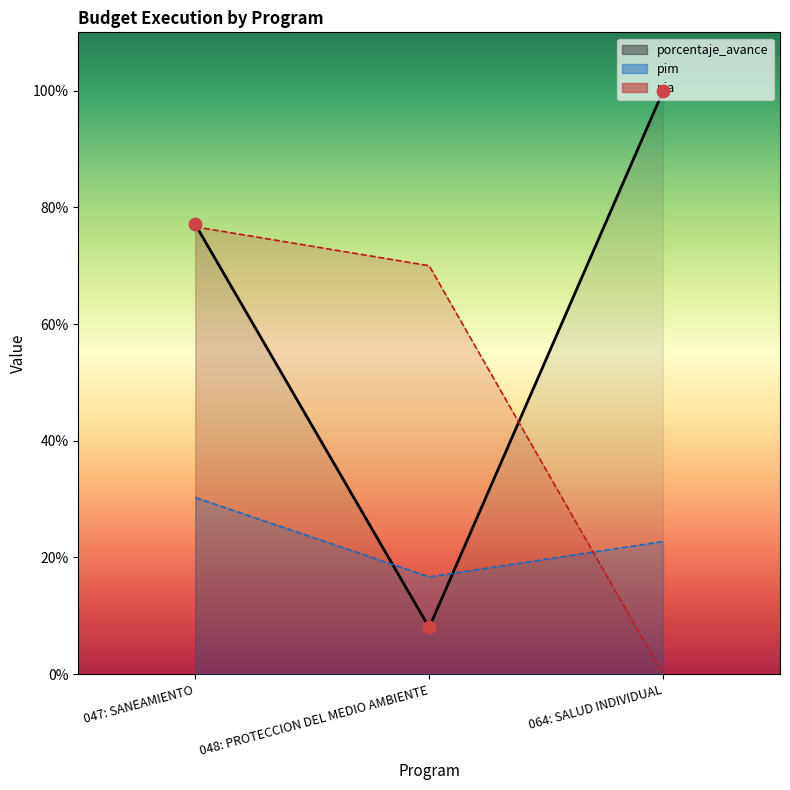

At how many categories does at least one series exceed 72?

2